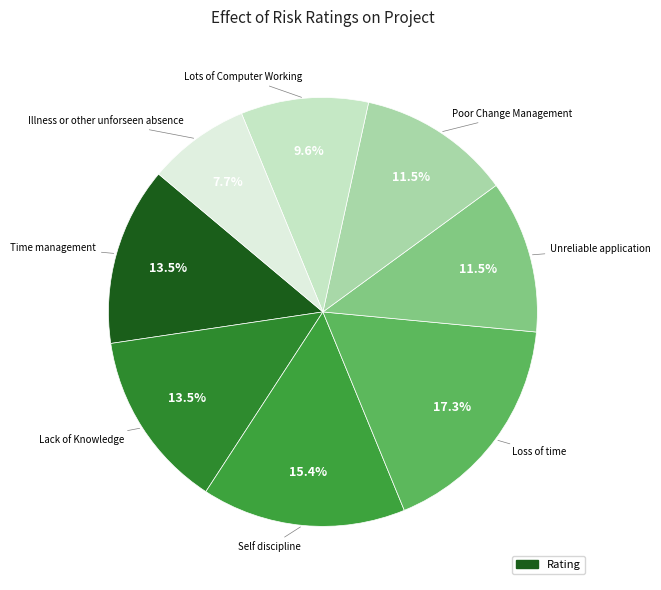

How many segments does this pie chart have?

8